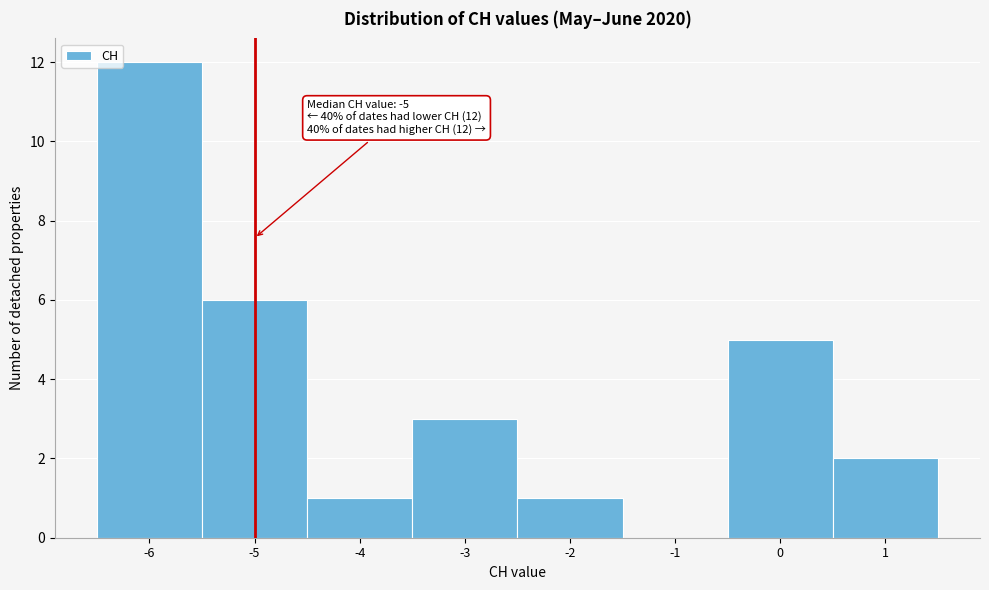

Over which range of the x-axis is the bar tallest?

-6.5 to -5.5